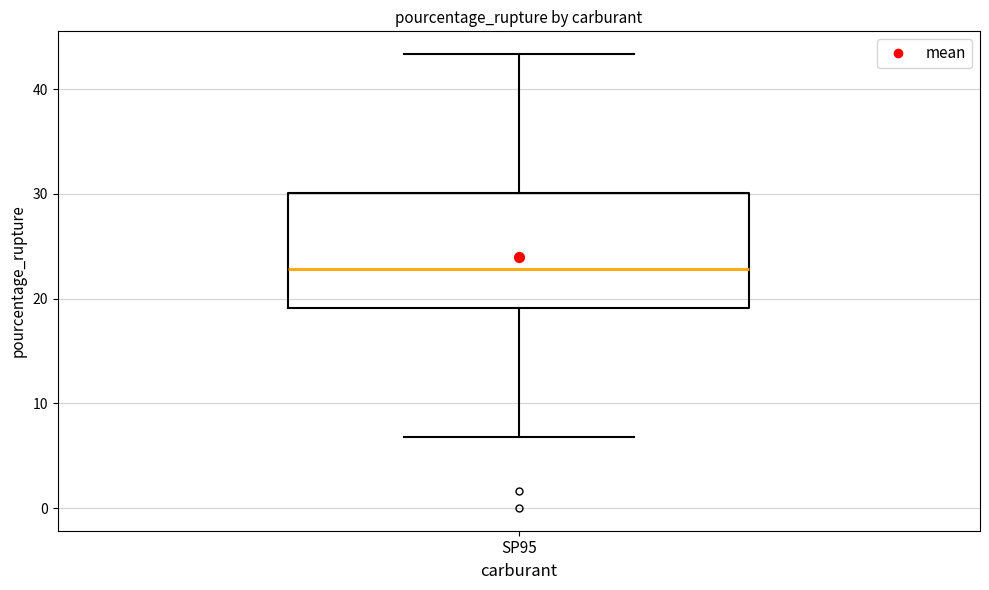

Where is the lower edge of the box for SP95 on the y-axis? The values are not printed on the chart, so give them approximately, as read against the axis.

19